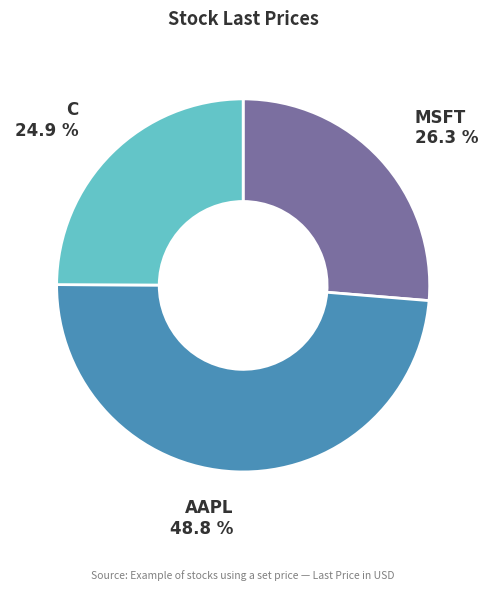

To the nearest percent, what is the difference between the AAPL and MSFT slice percentages?

22%